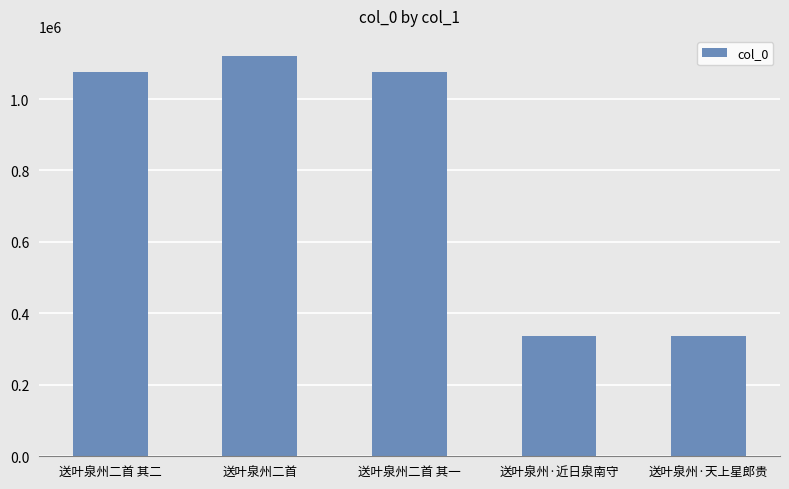

Does the chart contain stacked bars?

No